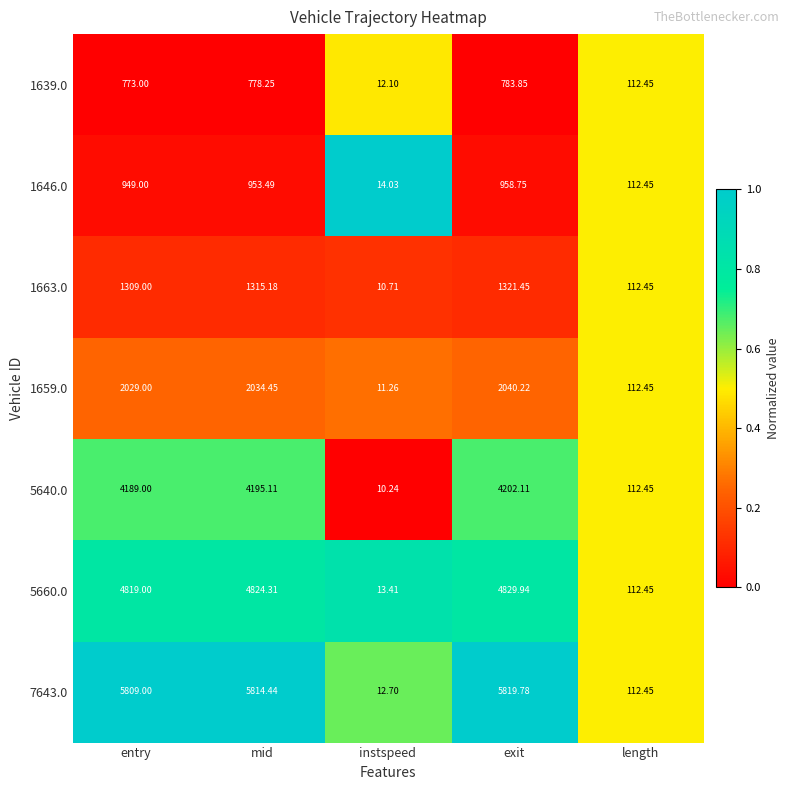

At which label is 7643.0 closest to 2916?

length